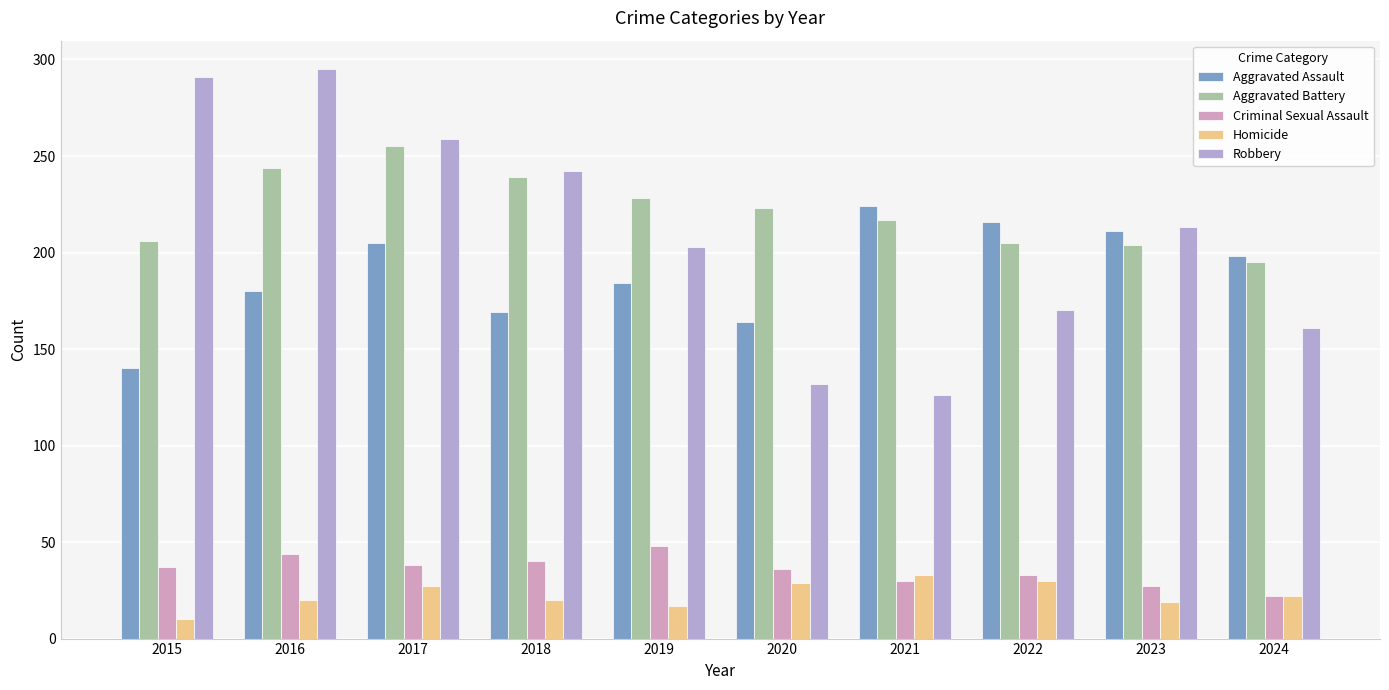

How many bars are there in total?

50